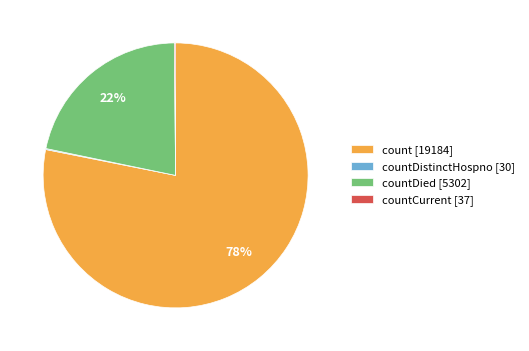

What is the largest slice in the pie chart?

count [19184]